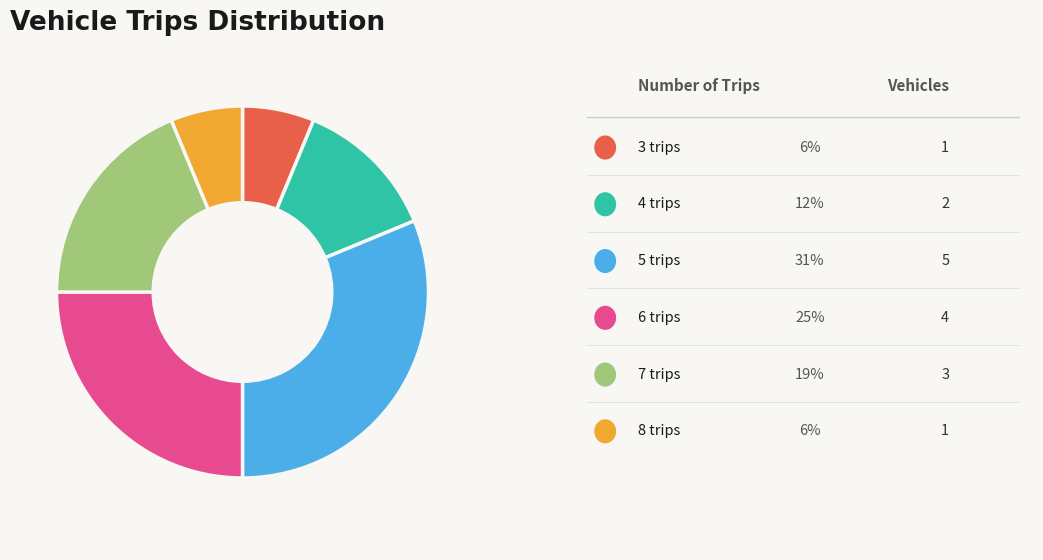

Is there a majority slice in this chart?

No